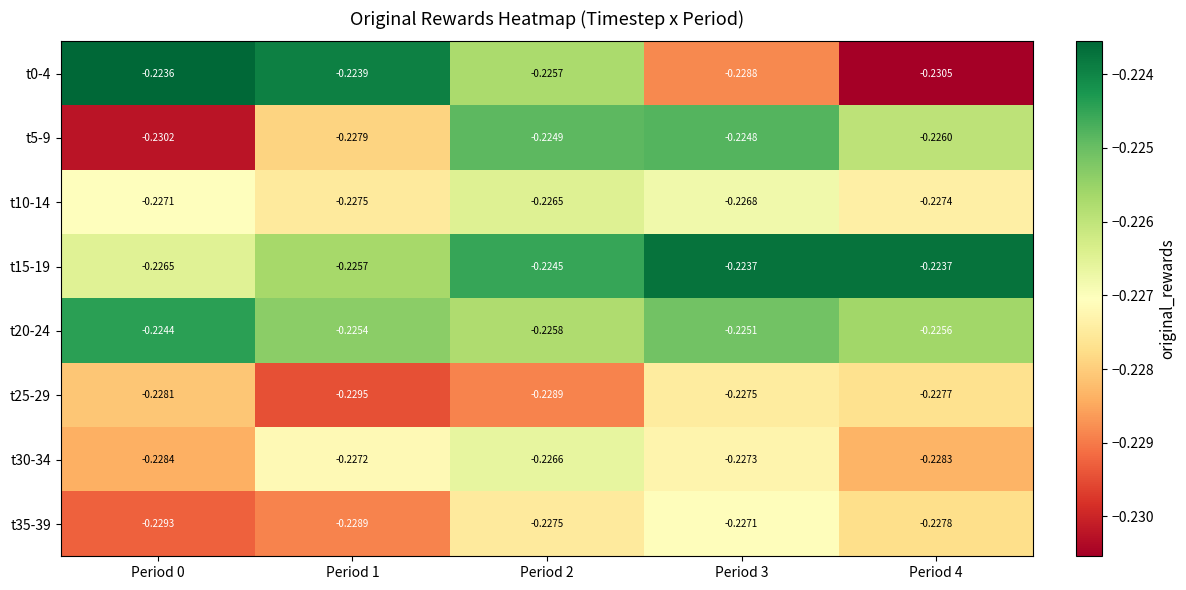

Is the value of t10-14 at Period 2 greater than the value of t30-34 at Period 3?

Yes